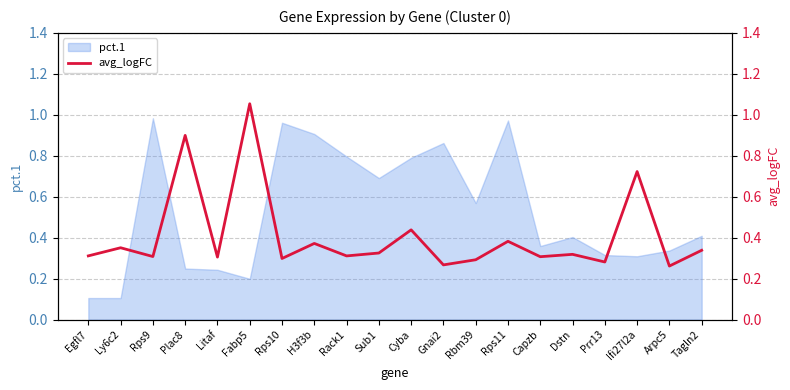

True or false: there are more than 2 points higher than both neighbors.

True